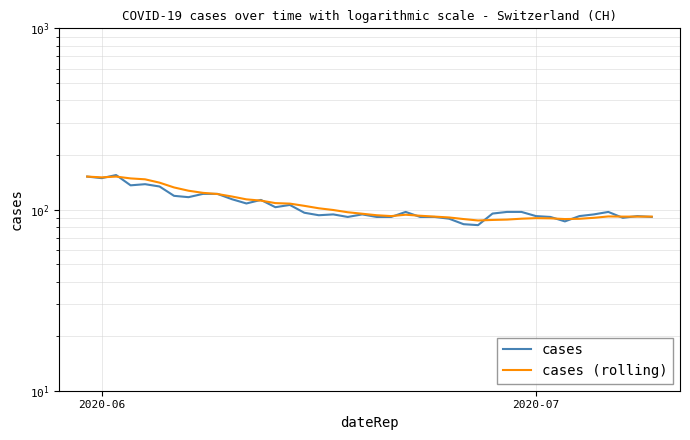

List the series in order of their peak value, highest first.

cases, cases (rolling)